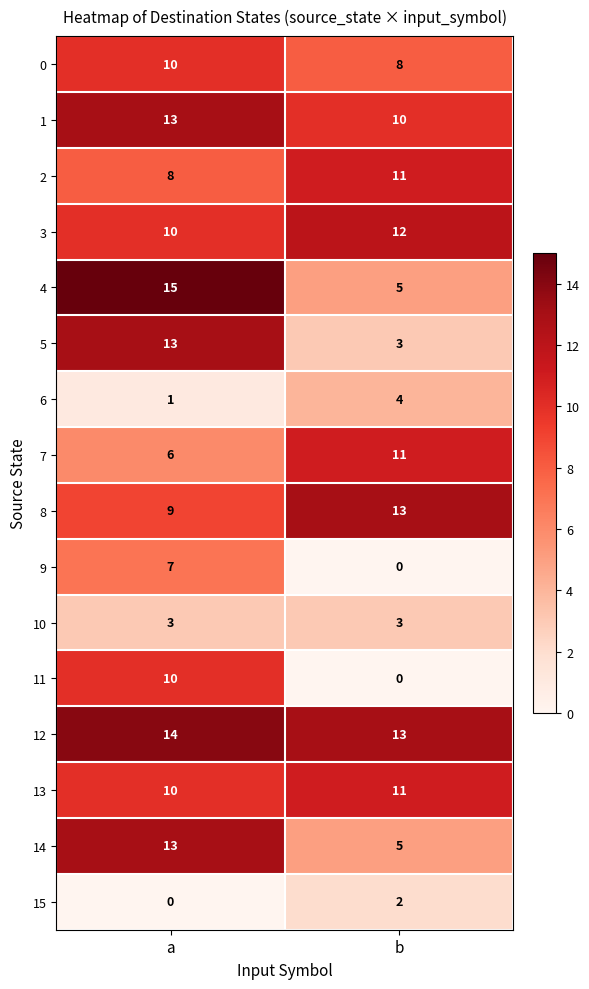

What is the sum of the 13 values at b and a?

21